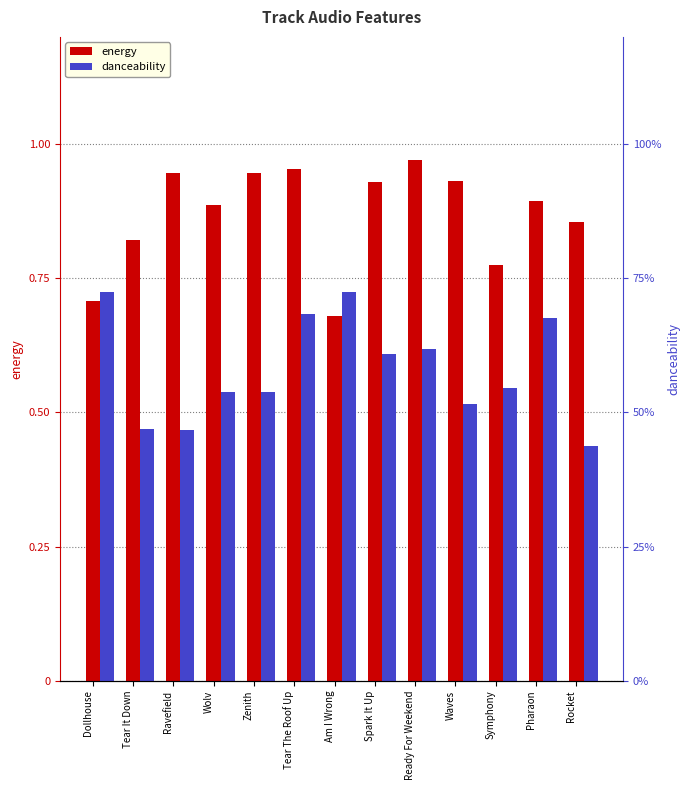

Between Dollhouse and Tear It Down, which series saw the biggest shift?

danceability